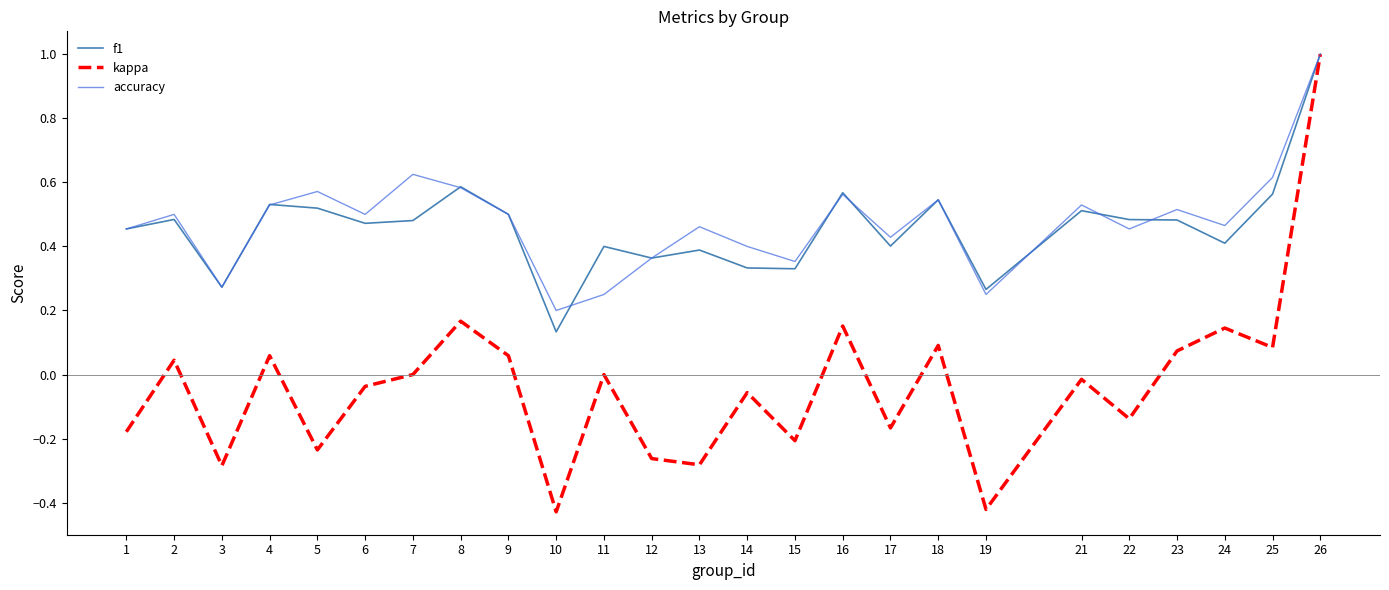

What is the total value across all series at 23?

1.1